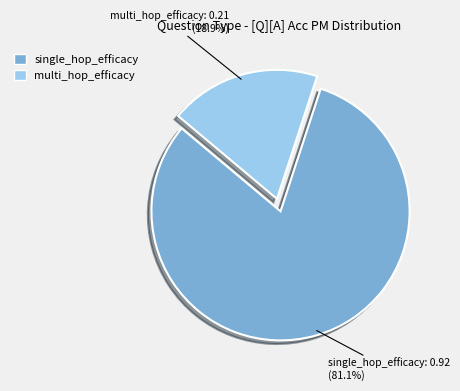

Which category has the smallest portion of the pie?

multi_hop_efficacy